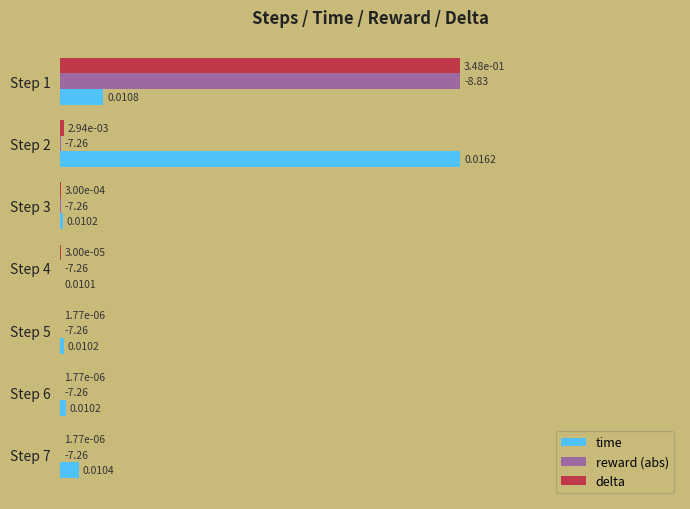

Which series changed the most between Step 2 and Step 3?

time